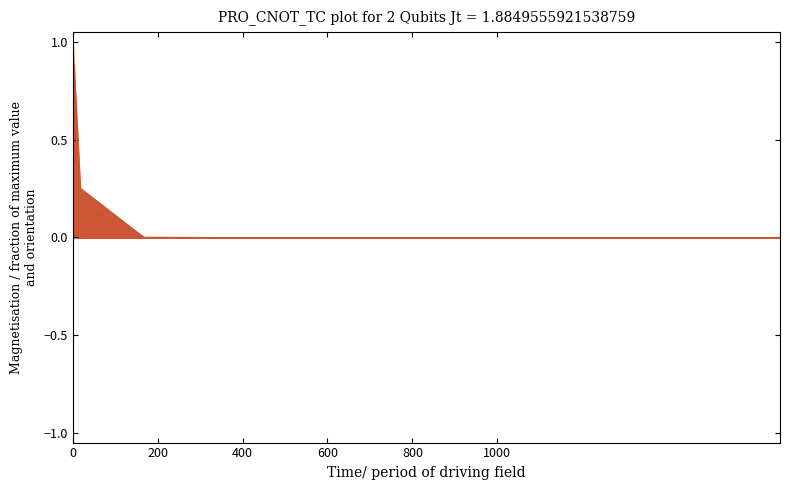

Which series has the largest range (max minus min)?

Run  1